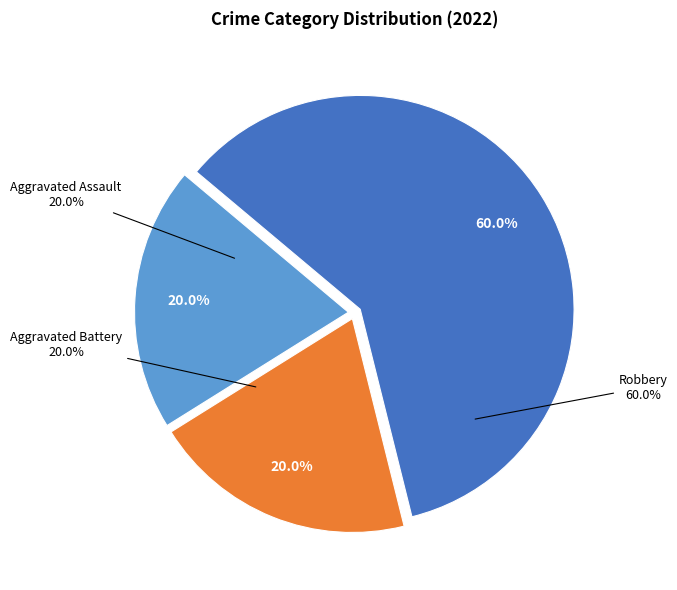

What is the smallest slice in the pie chart?

Aggravated Assault